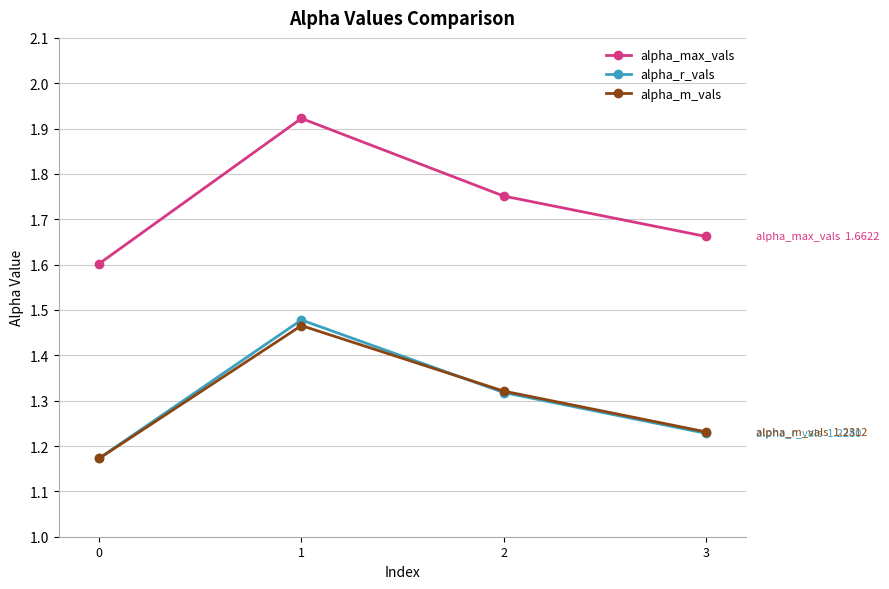

What is the value of the alpha_max_vals point at the 1st from the left?

1.6